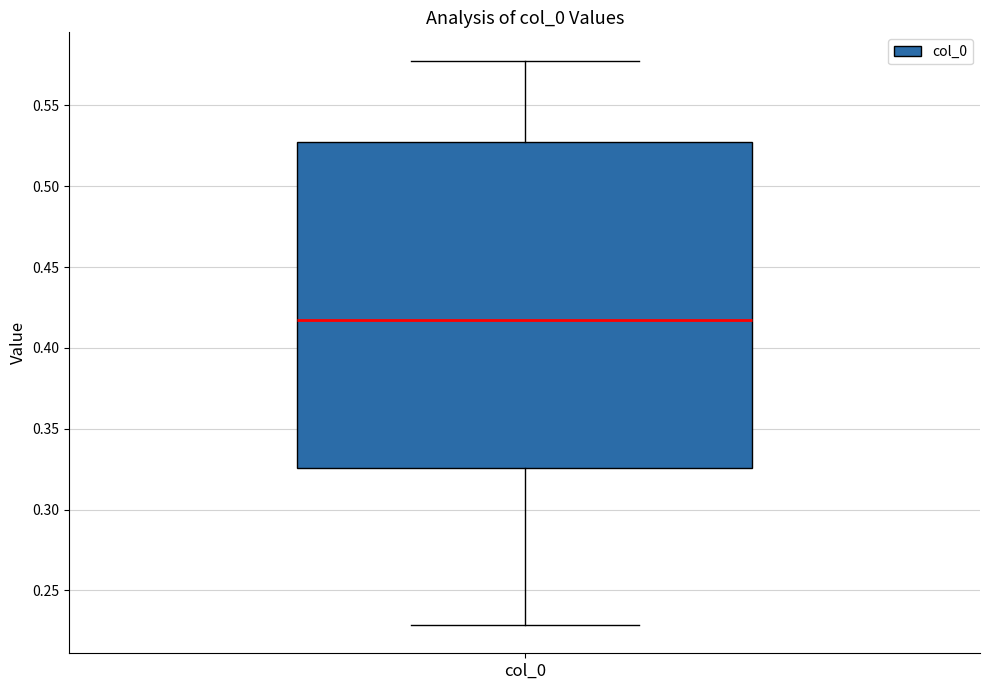

Read this box plot against the y-axis: the position of the median line, the range covered by the box, and the ends of both whiskers. The values are not printed on the chart, so give them approximately, as read against the axis.

median 0.415, box 0.325 to 0.525, whiskers 0.230 to 0.580